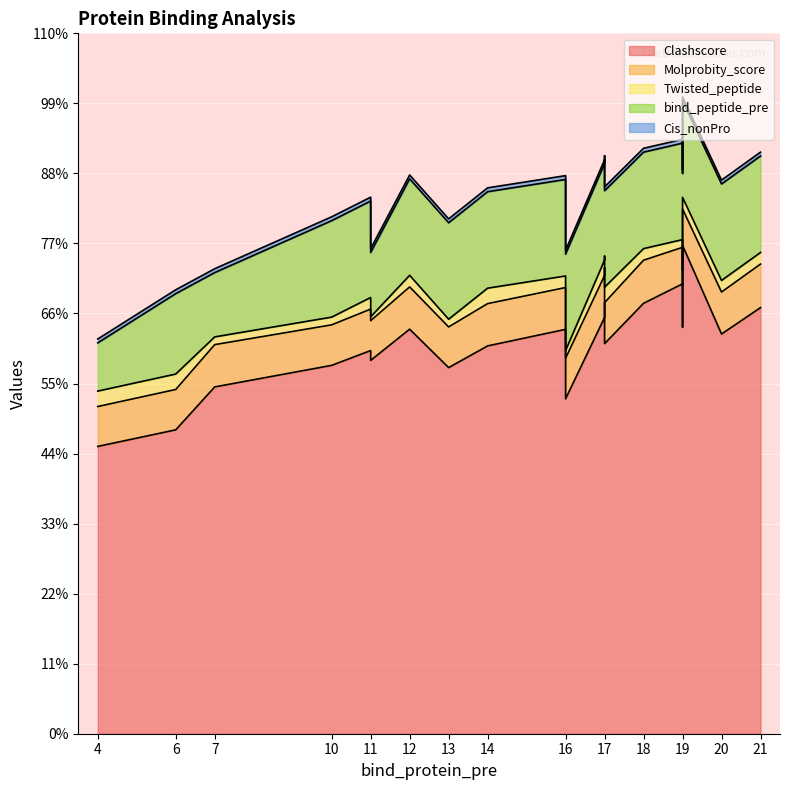

True or false: Clashscore and Molprobity_score intersect in this chart.

False